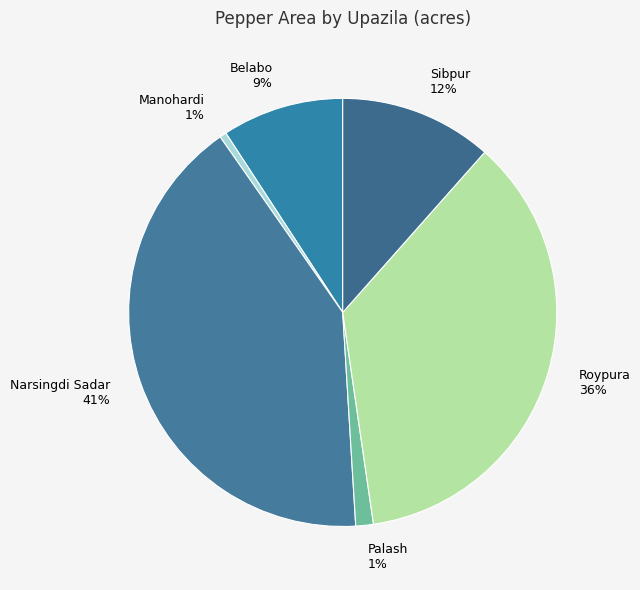

Is the sum of Roypura and Narsingdi Sadar greater than half?

Yes